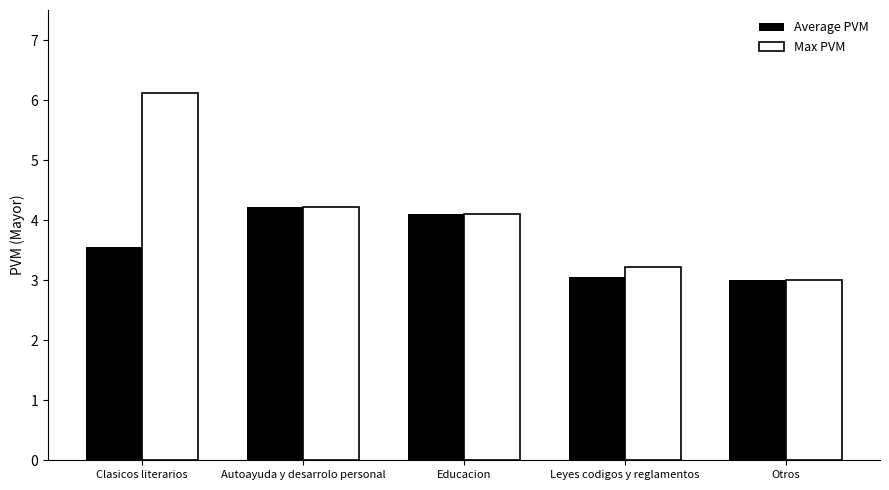

What is the approximate value of Max PVM at Autoayuda y desarrolo personal?

4.2